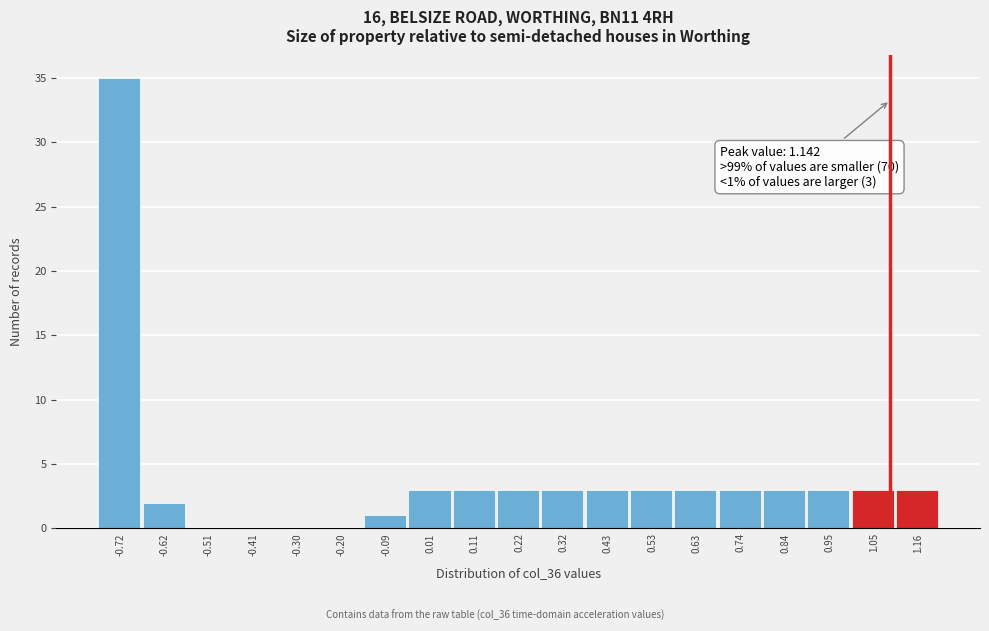

Reading left to right, list all the values displayed in this chart.

-0.72=35	-0.62=2	-0.51=0	-0.41=0	-0.30=0	-0.20=0	-0.09=1	0.01=3	0.11=3	0.22=3	0.32=3	0.43=3	0.53=3	0.63=3	0.74=3	0.84=3	0.95=3	1.05=3	1.16=3